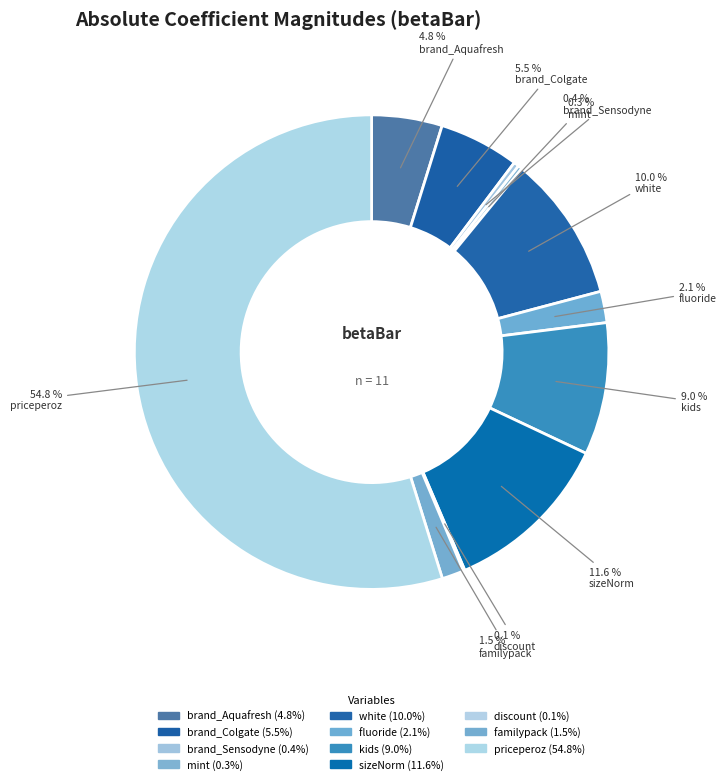

To the nearest percent, what portion does brand_Aquafresh represent?

5%